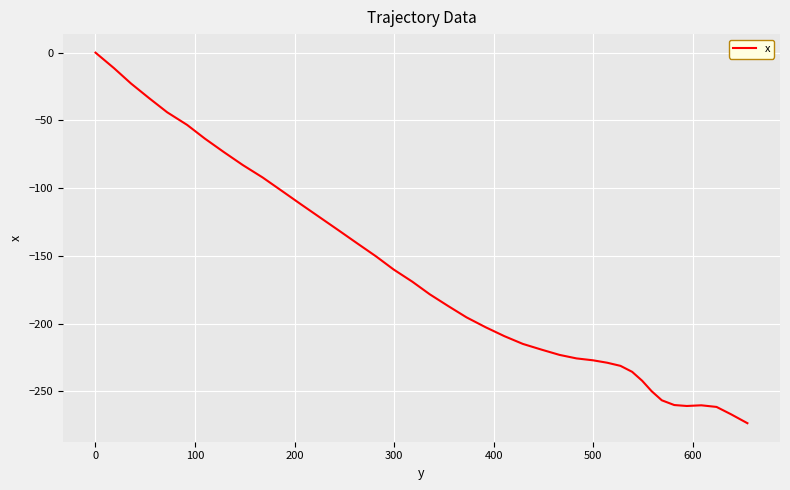

What is the smallest value displayed?

-273.4